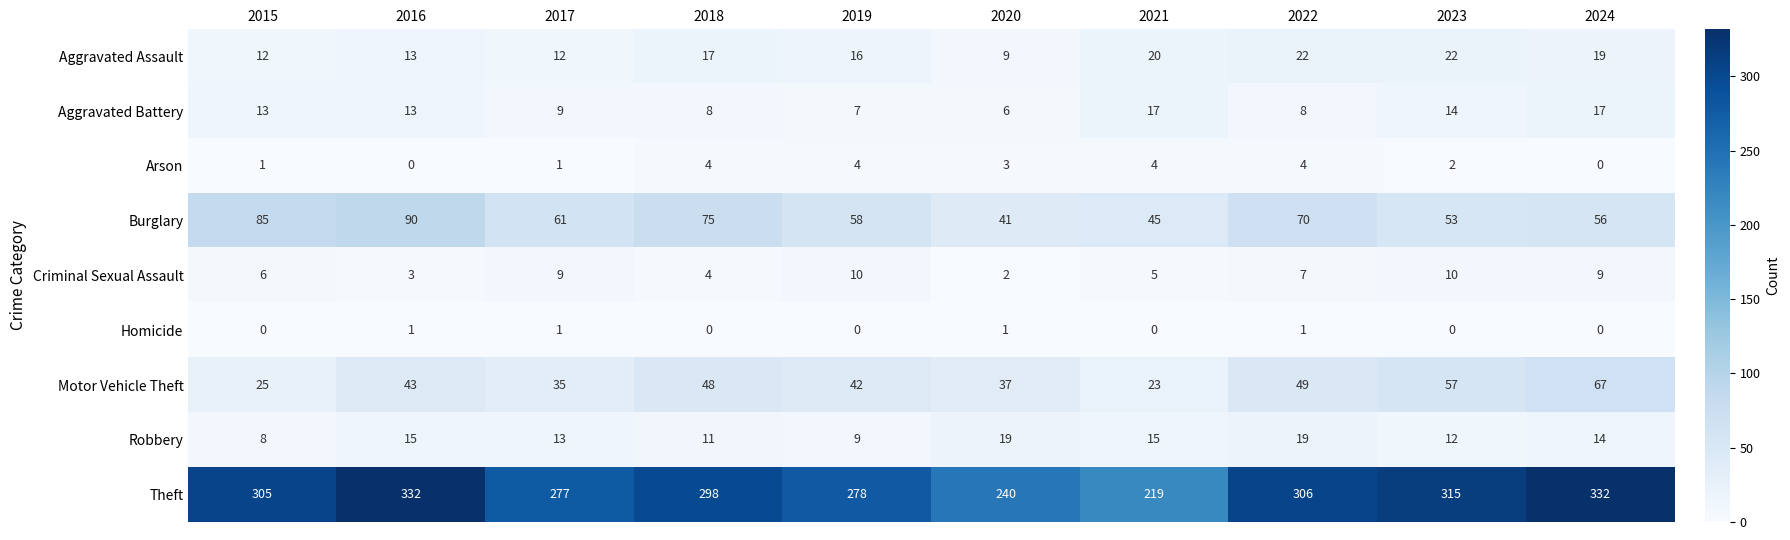

List the series in order of their peak value, highest first.

Theft, Burglary, Motor Vehicle Theft, Aggravated Assault, Robbery, Aggravated Battery, Criminal Sexual Assault, Arson, Homicide